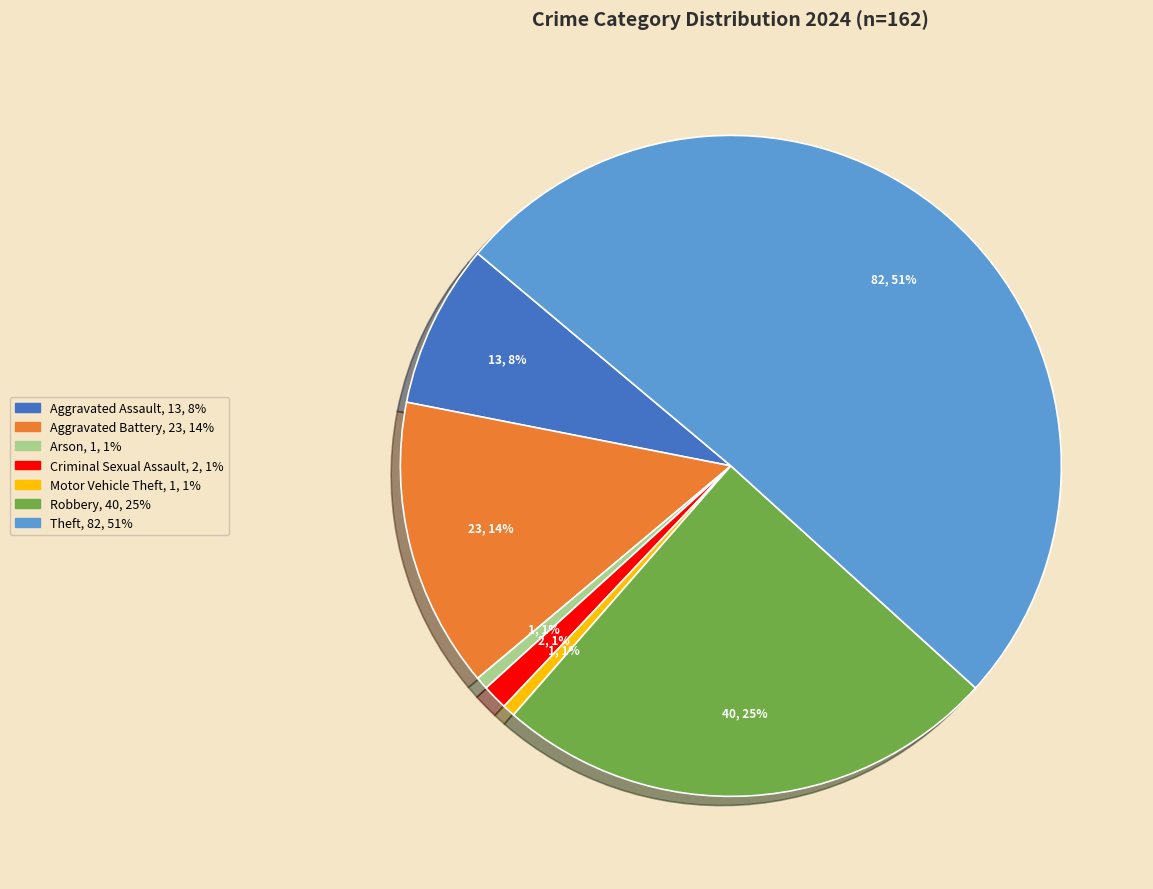

What percentage is the Aggravated Battery slice, to the nearest percent?

14%